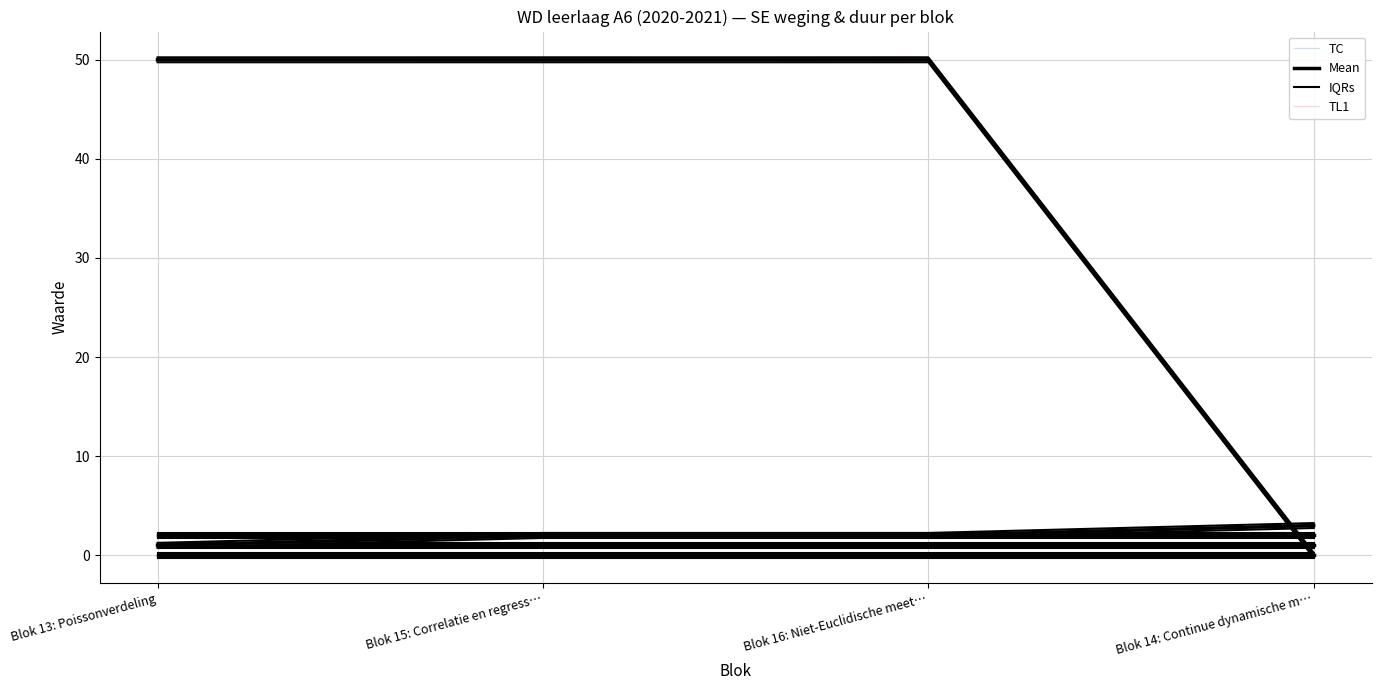

True or false: IQRs has more than 1 interior local peaks.

False